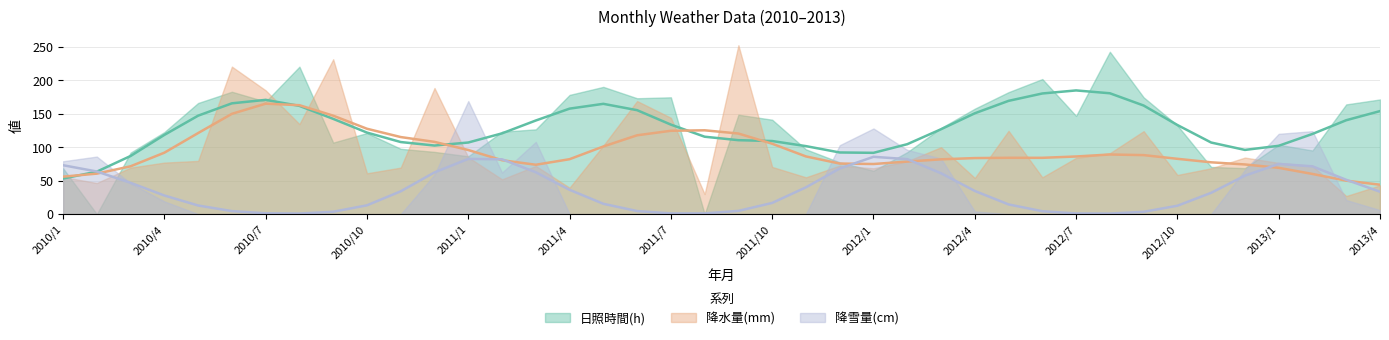

What is the value of the 降水量(mm) point at the 23rd from the left?

55.0